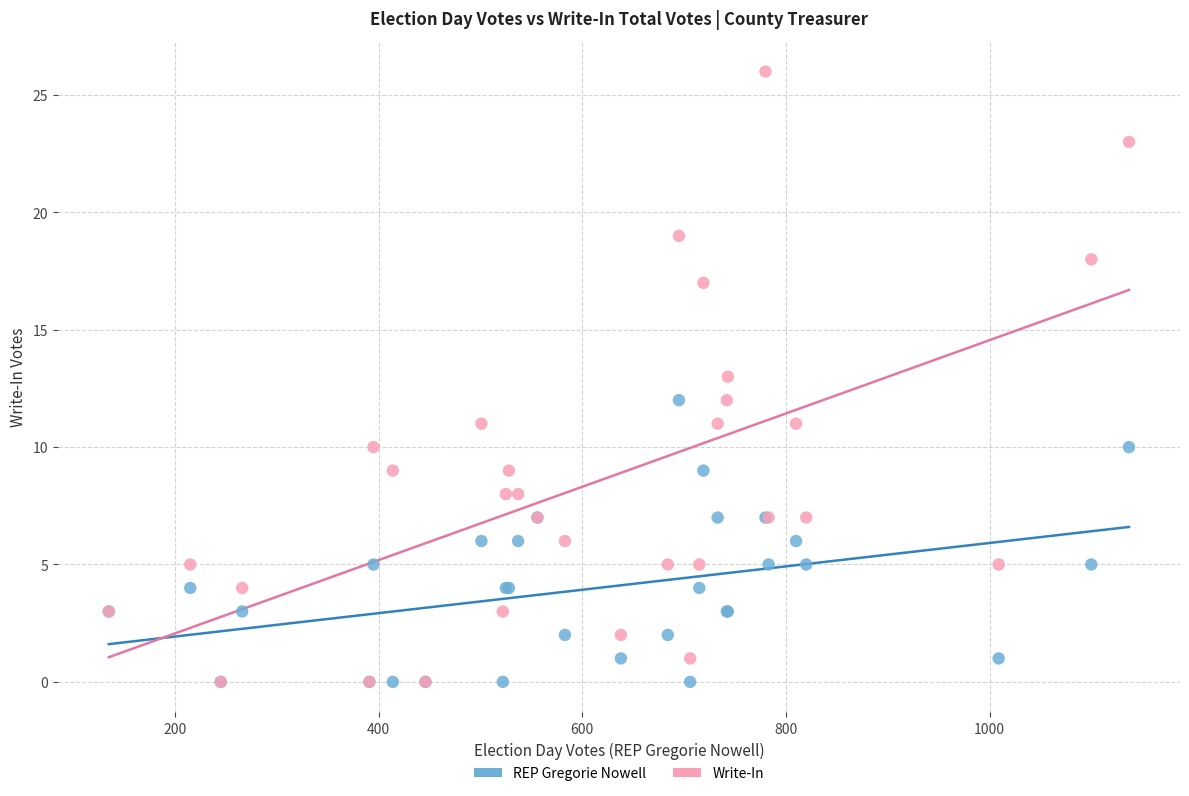

Which series contains the highest Y value?

Write-In